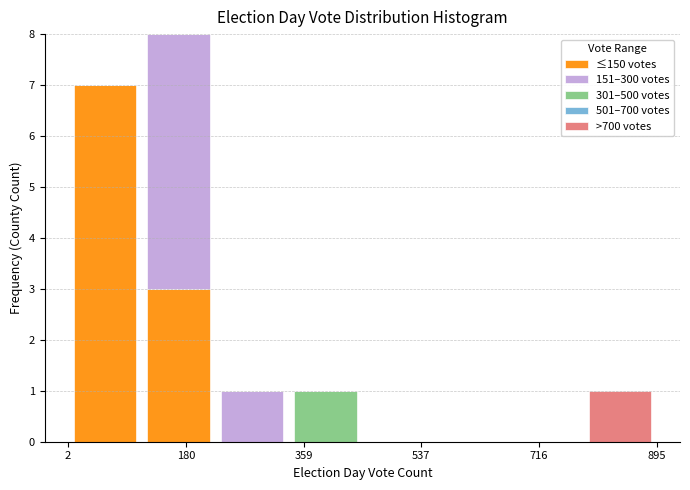

Reading left to right, transcribe this chart: for each stacked bar, give the range it covers on the x-axis and its total height. Neither the bar edges nor the heights are printed on the chart, so give them approximately, as read against the axes.

0 to 120: 7
120 to 220: 8
220 to 340: 1
340 to 440: 1
440 to 560: 0
560 to 680: 0
680 to 780: 0
780 to 900: 1